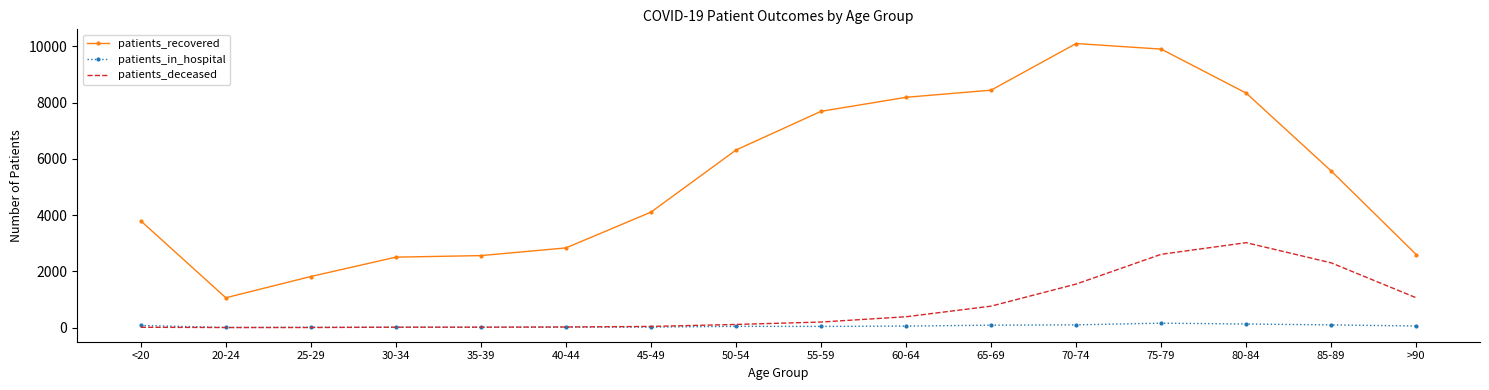

The value of patients_recovered at 35-39 is 1692. True or false?

False